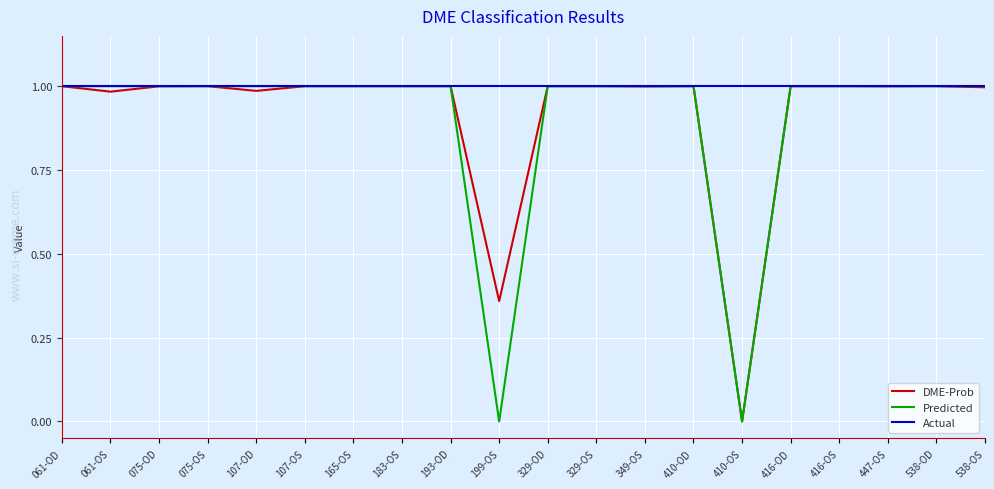

Does the chart display data point markers on the line(s)?

No